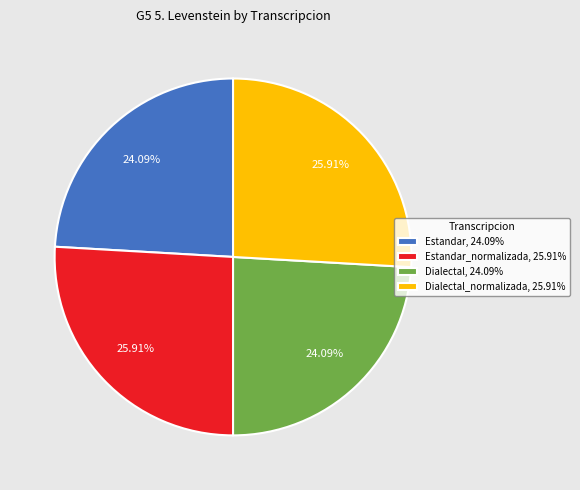

Is Dialectal_normalizada, 25.91% the majority of the pie?

No